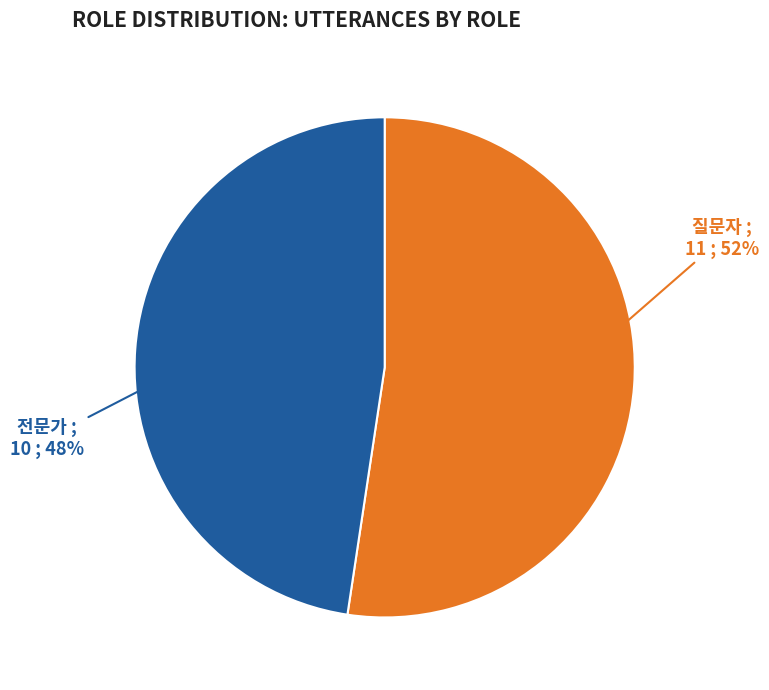

Which has a higher value, 질문자 or 전문가?

질문자